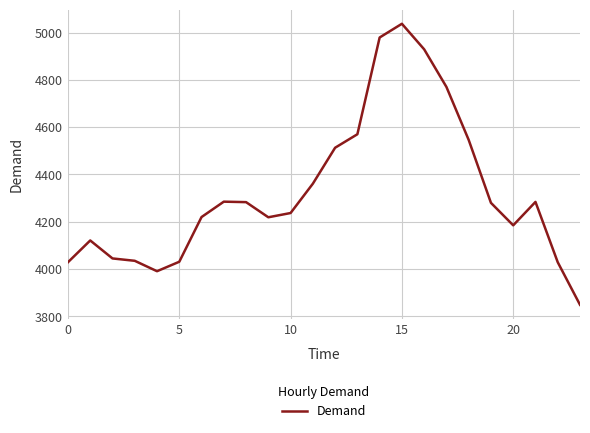

What is the minimum value shown in the chart?

3849